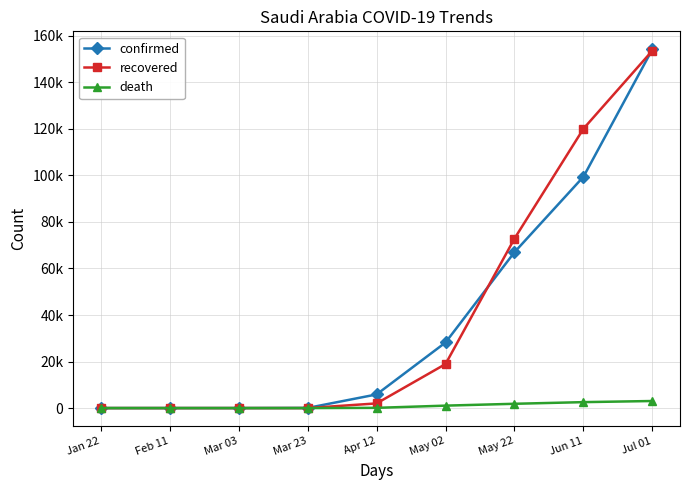

What position from the left is Jun 11?

8